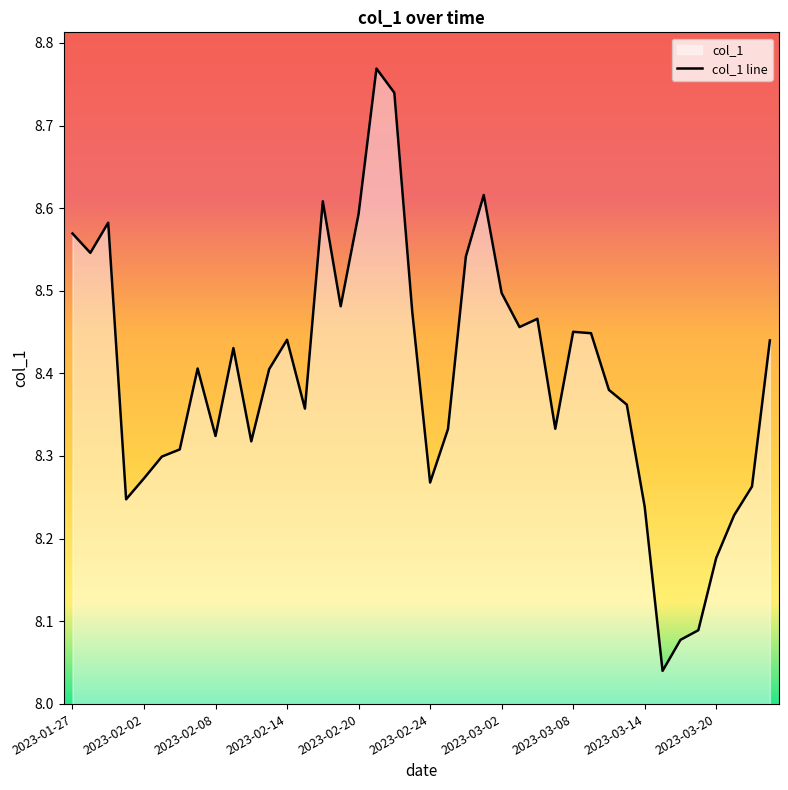

At which category does the chart reach its peak across all series?

17